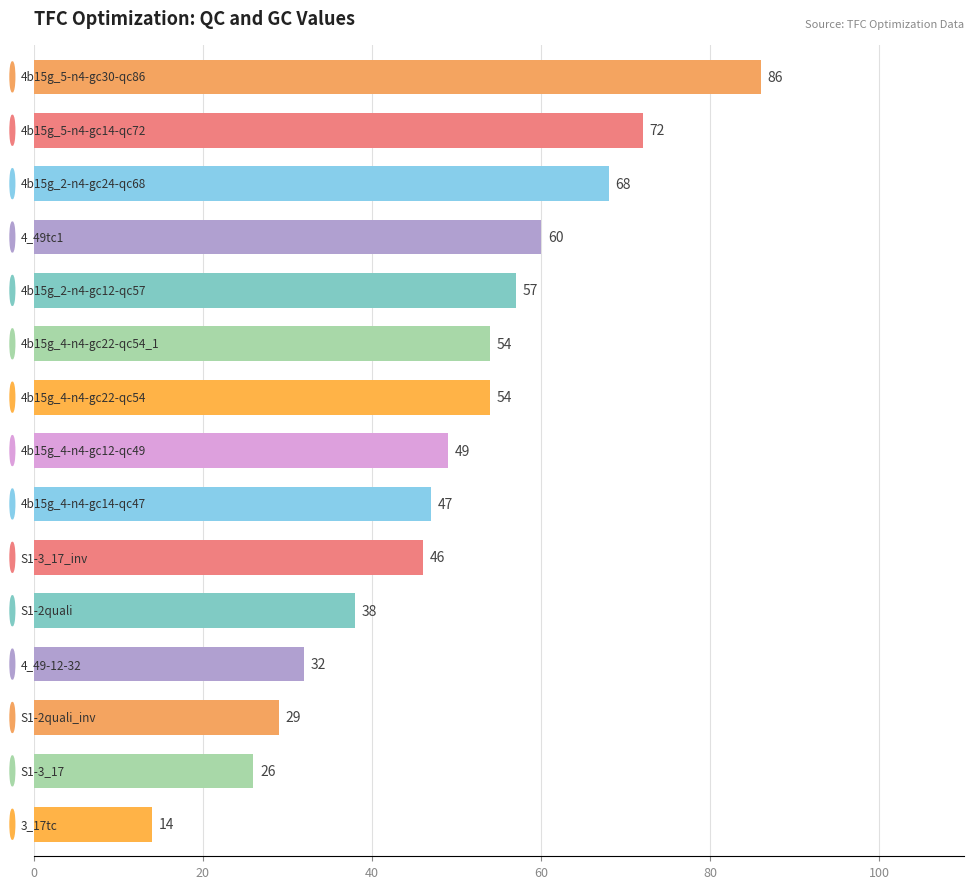

What is the greatest value displayed?

86